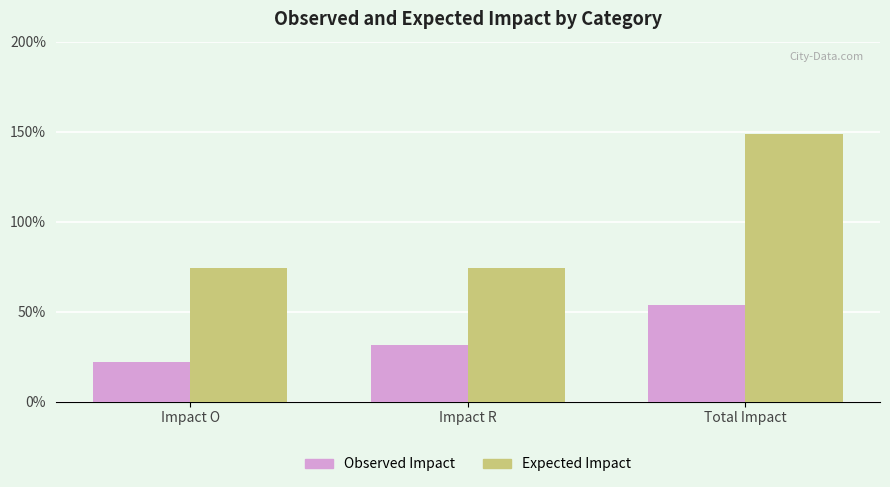

Does the chart contain stacked bars?

No